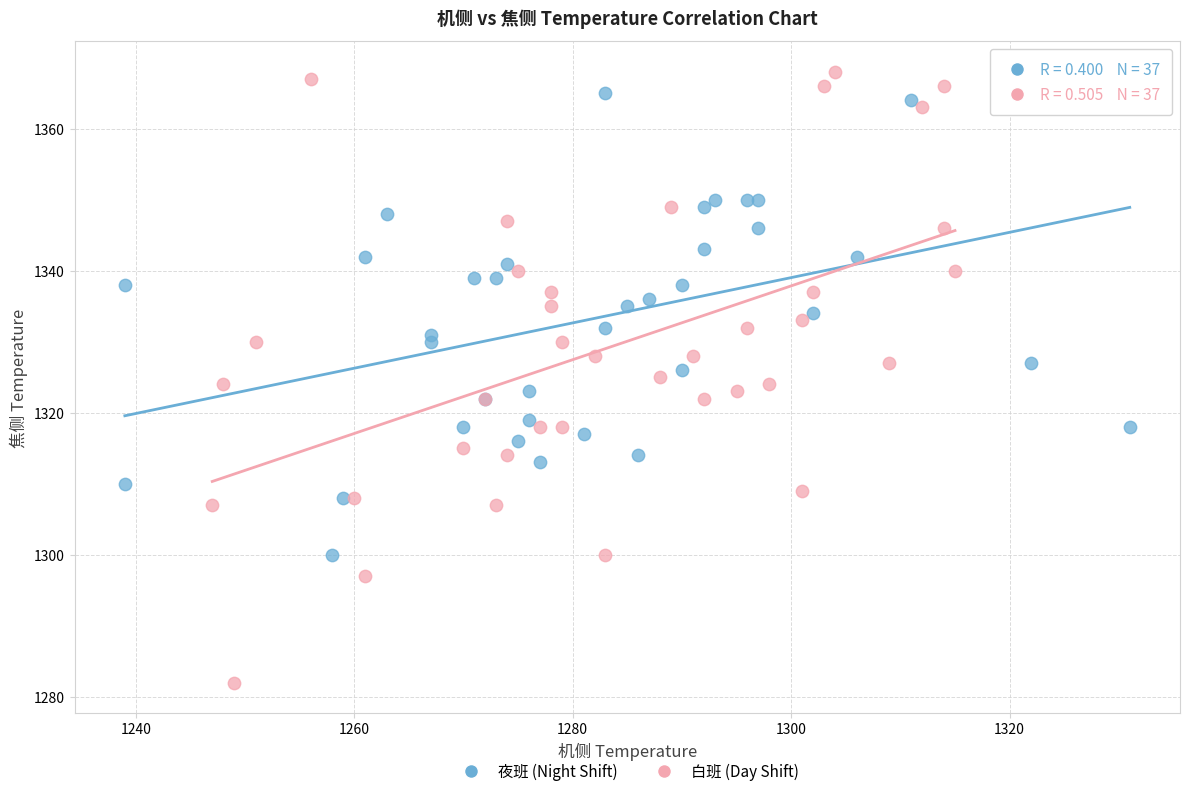

Which series contains the lowest Y value?

白班 (Day Shift)